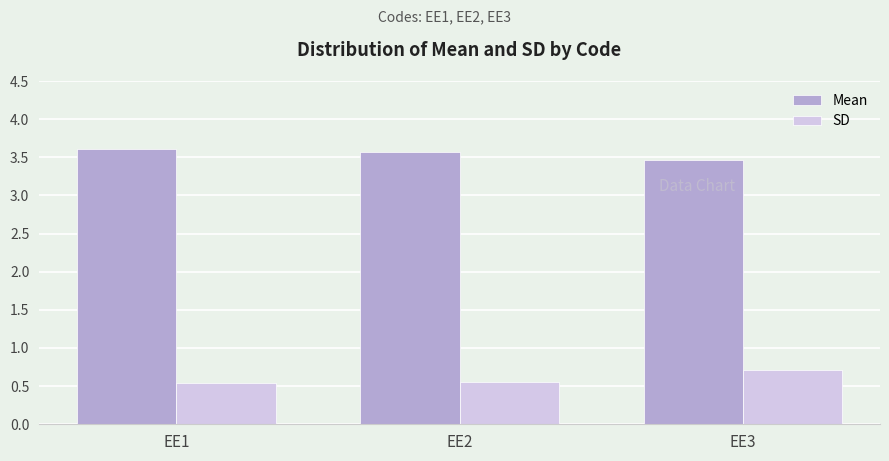

List the series in order of their overall mean, lowest first.

SD, Mean